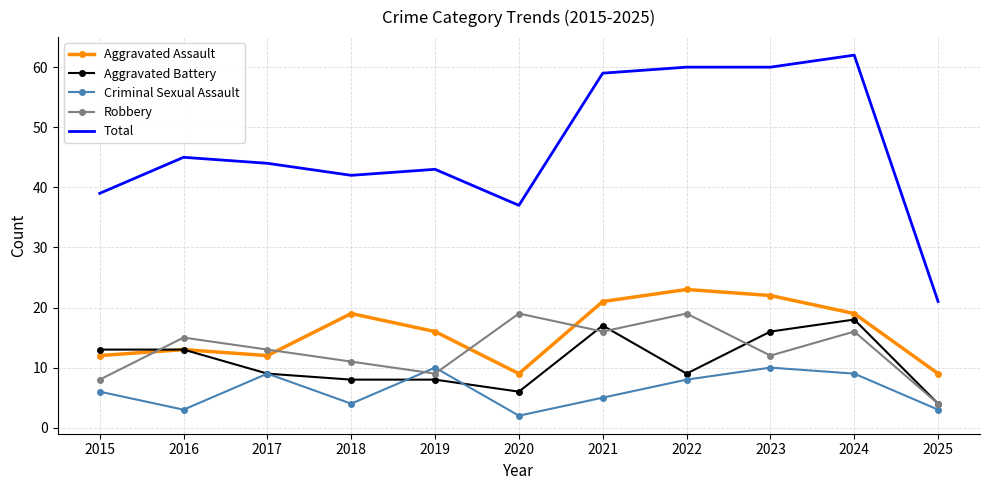

The Aggravated Battery series shows 3 at 2019. True or false?

False